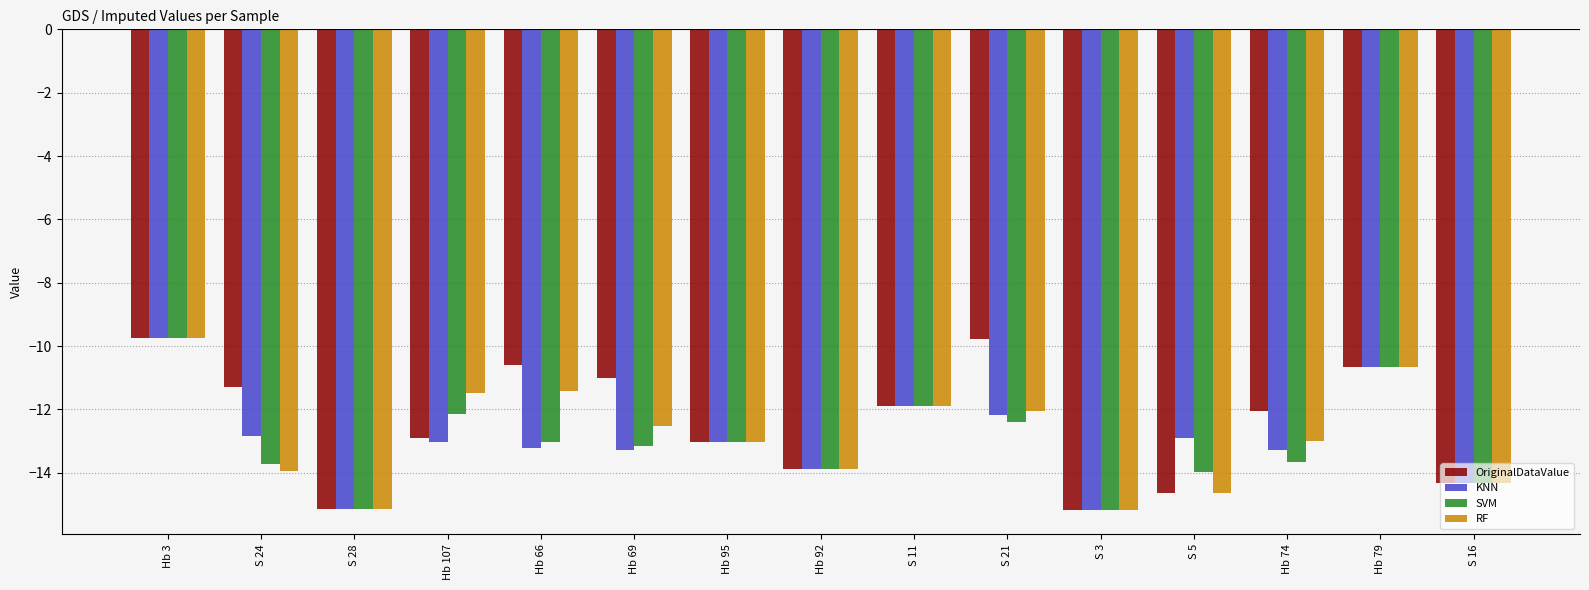

What is the approximate value of KNN at S 28?

-15.1